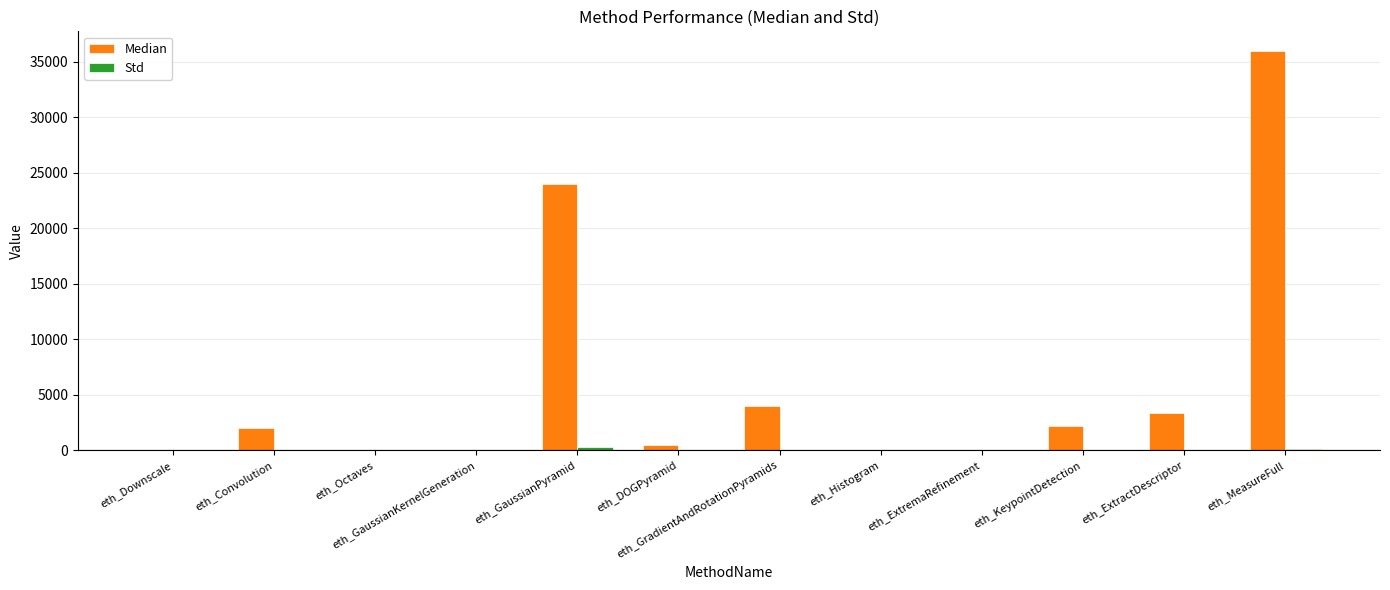

At which label does Median reach its peak?

eth_MeasureFull